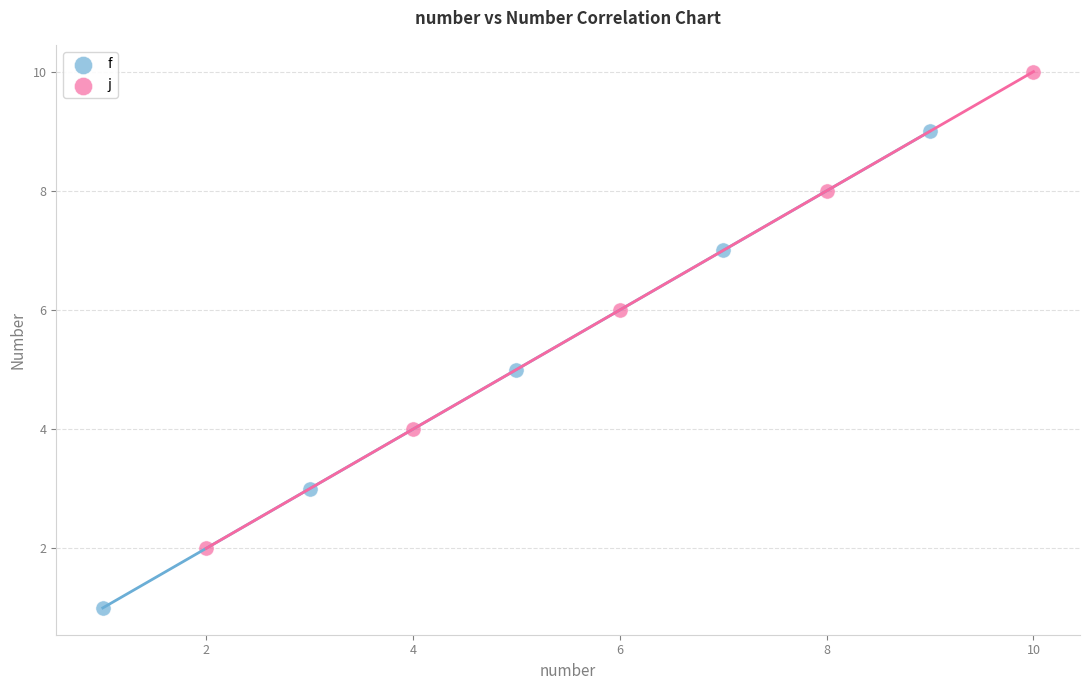

What are all the series names shown in the legend?

f, j